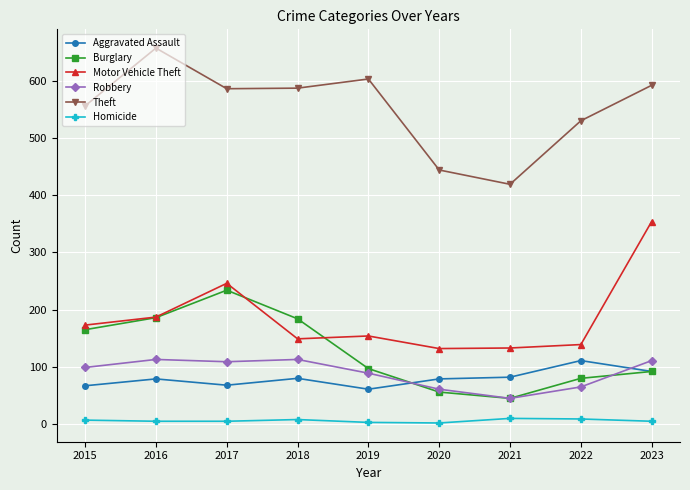

How many categories are shown in the chart?

9